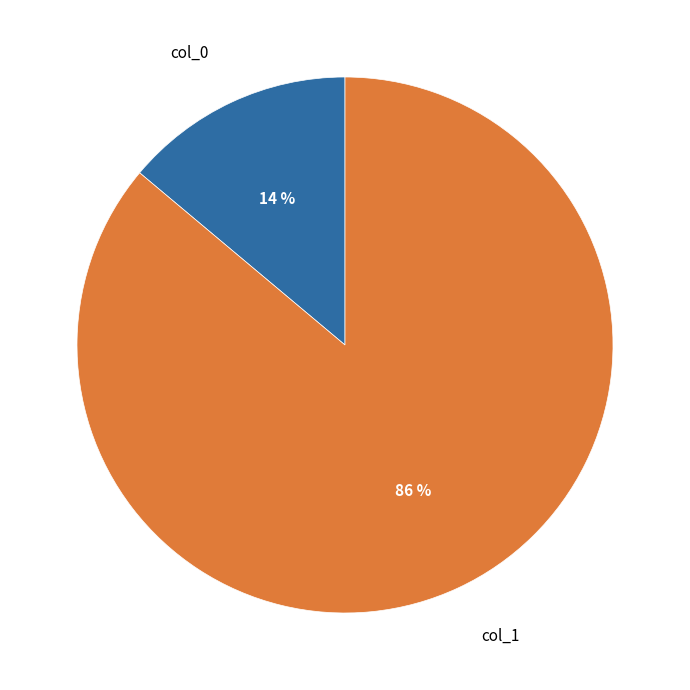

To the nearest percent, what is the difference between the largest and smallest slice percentages?

72%